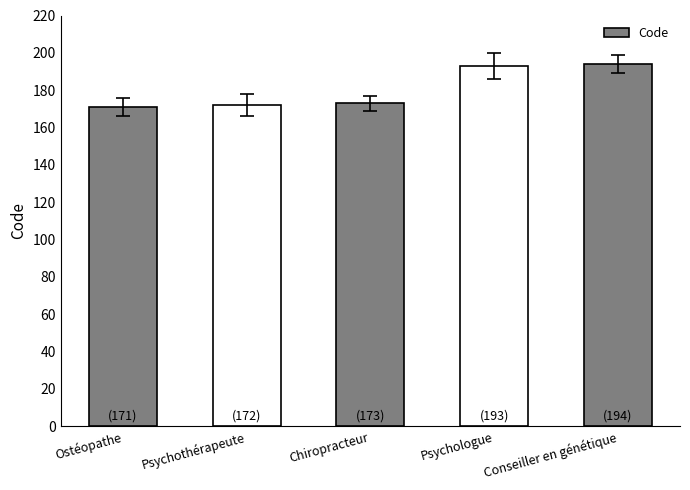

True or false: the data shows 96 at Psychologue.

False